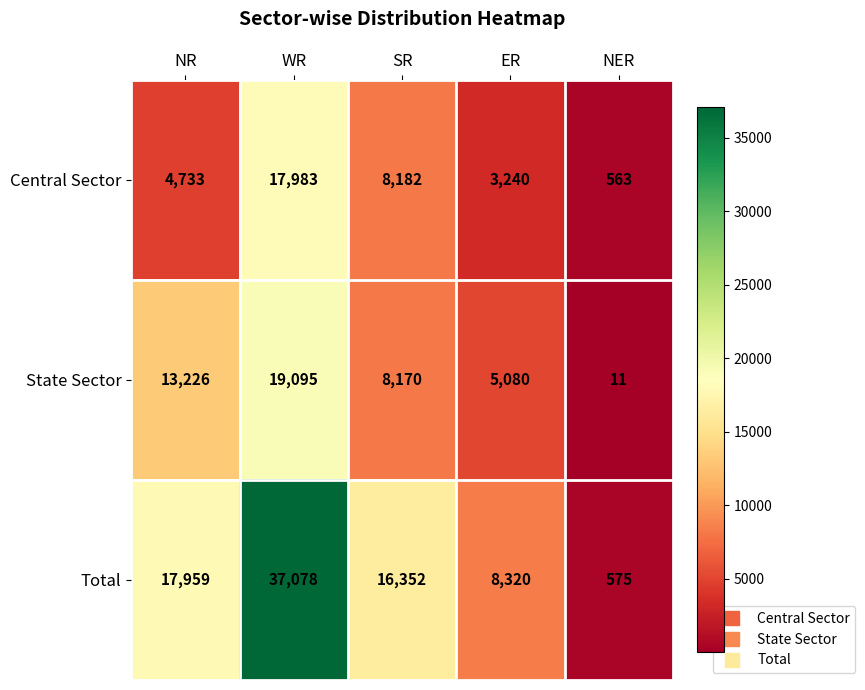

What is the difference between the second highest and minimum values in the Total series?

17384